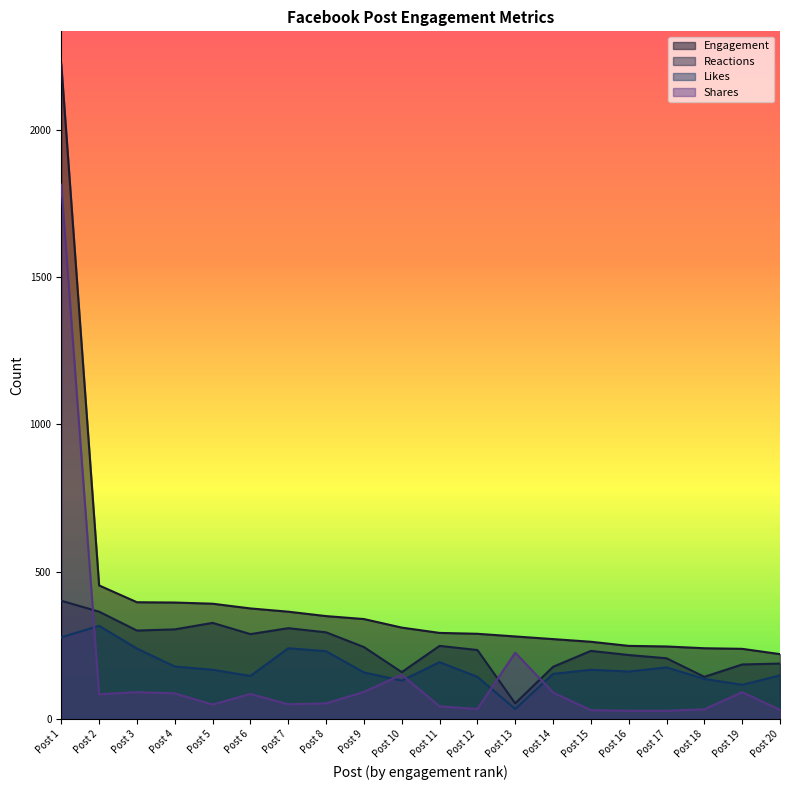

Does the chart have visible grid lines?

No